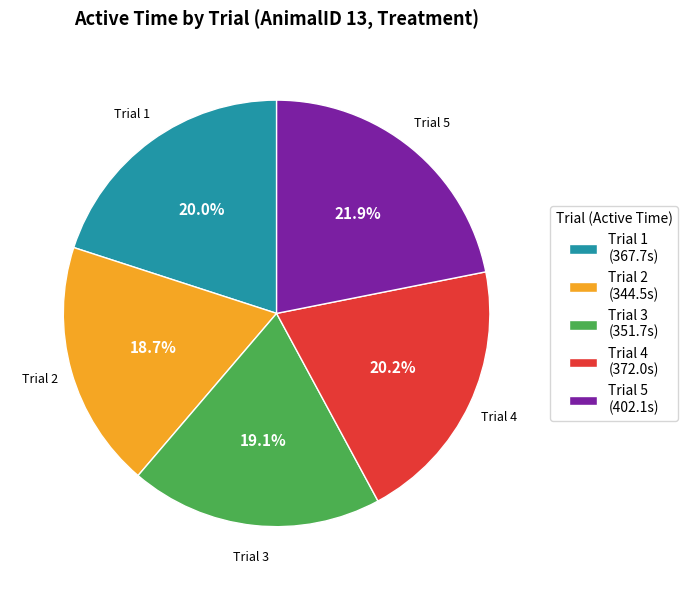

What is the ratio of the value at Trial 4 to the value at Trial 1?

1.0